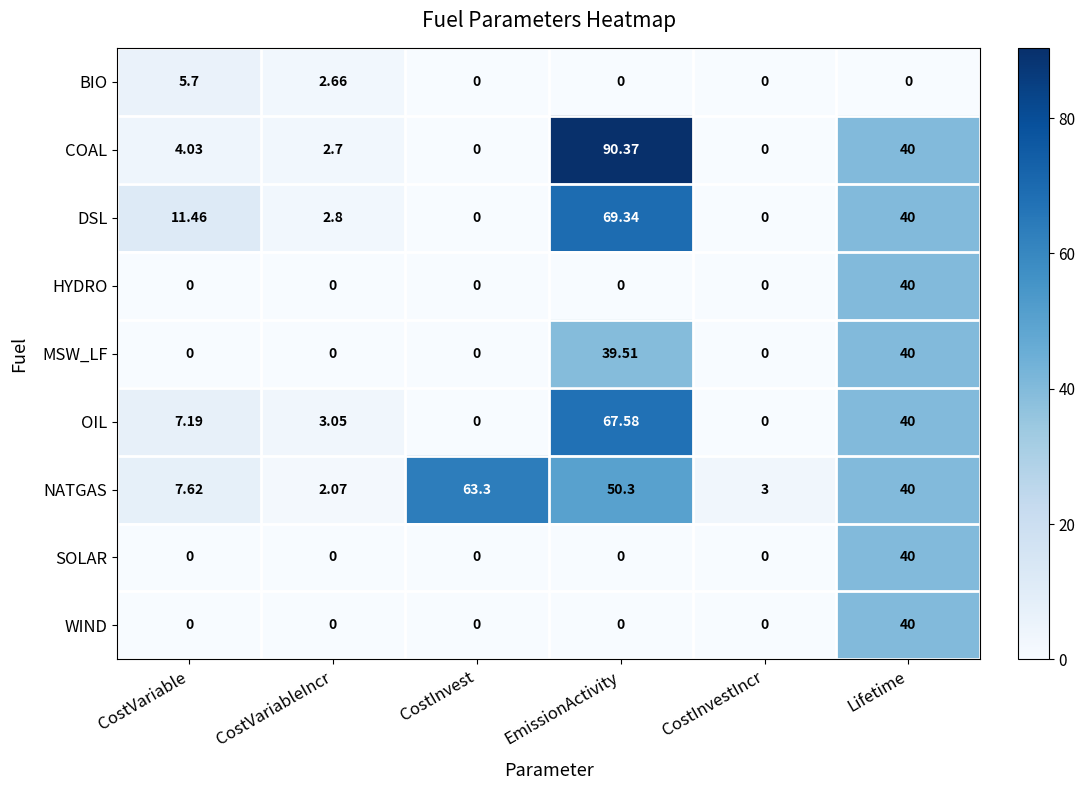

Which series has the widest spread of values?

COAL